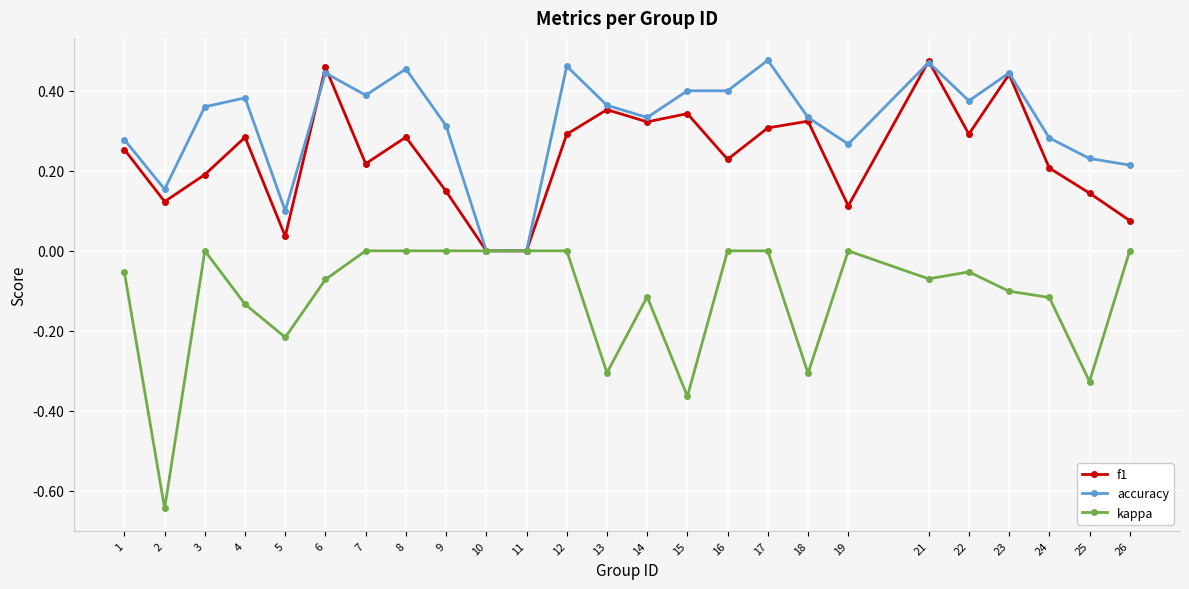

Does the chart display data point markers on the line(s)?

Yes